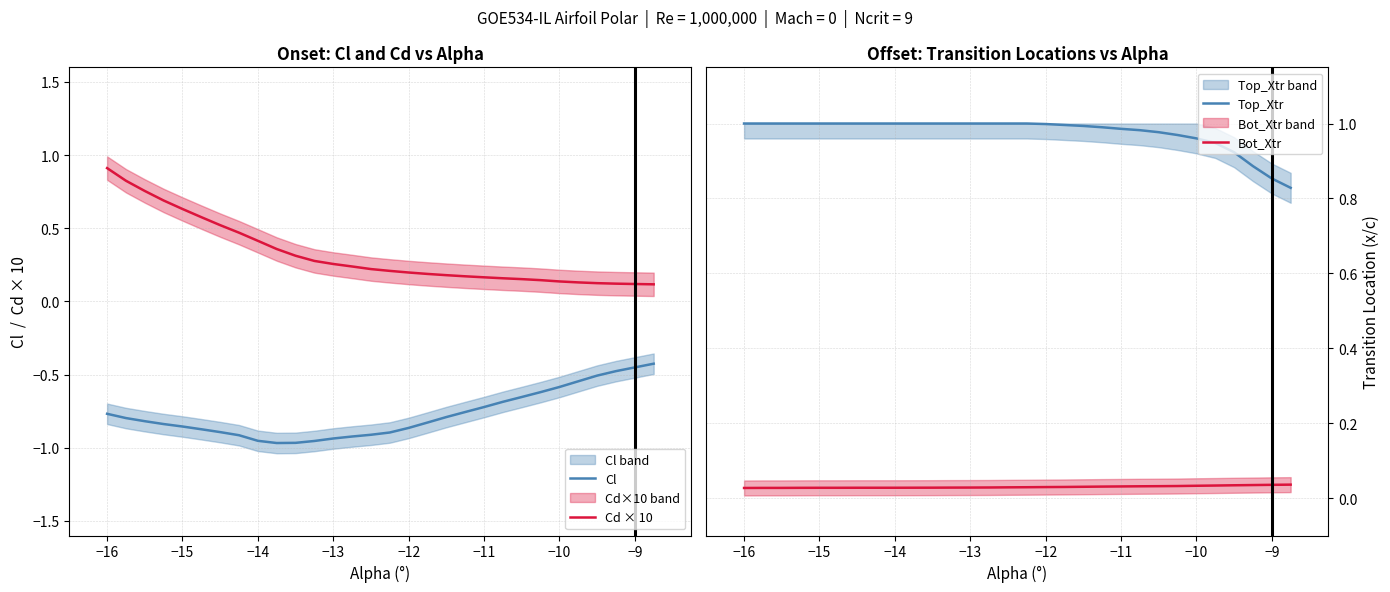

In Cl, how many points are lower than both neighbors (excluding endpoints)?

1